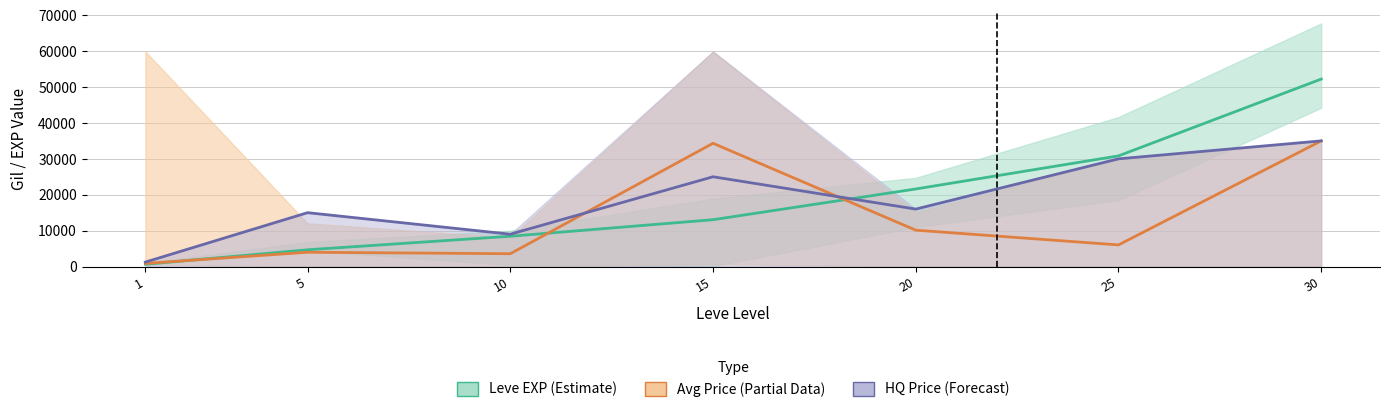

True or false: Leve EXP (Estimate) has more than 0 interior local peaks.

False